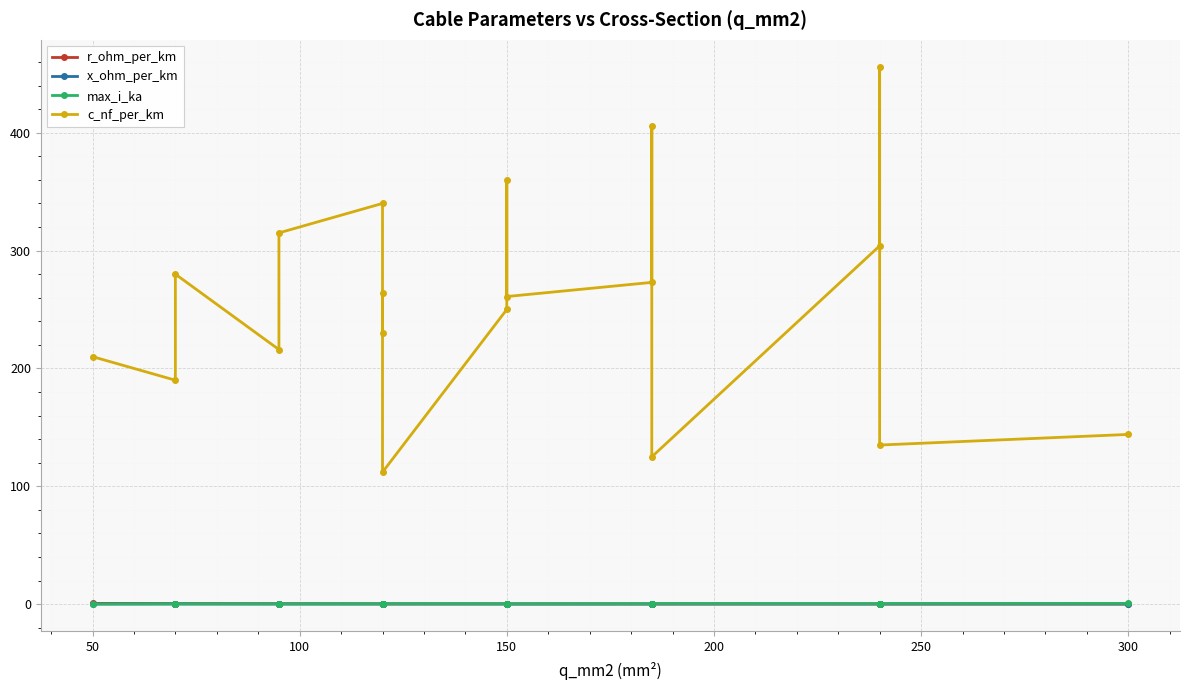

What is the lowest value of the r_ohm_per_km series?

0.1